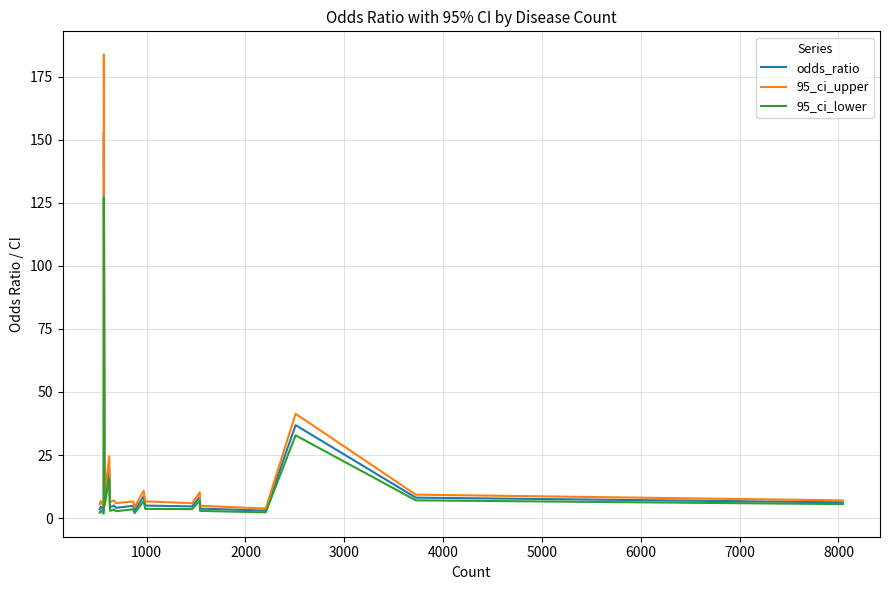

At how many categories does at least one series exceed 167?

1